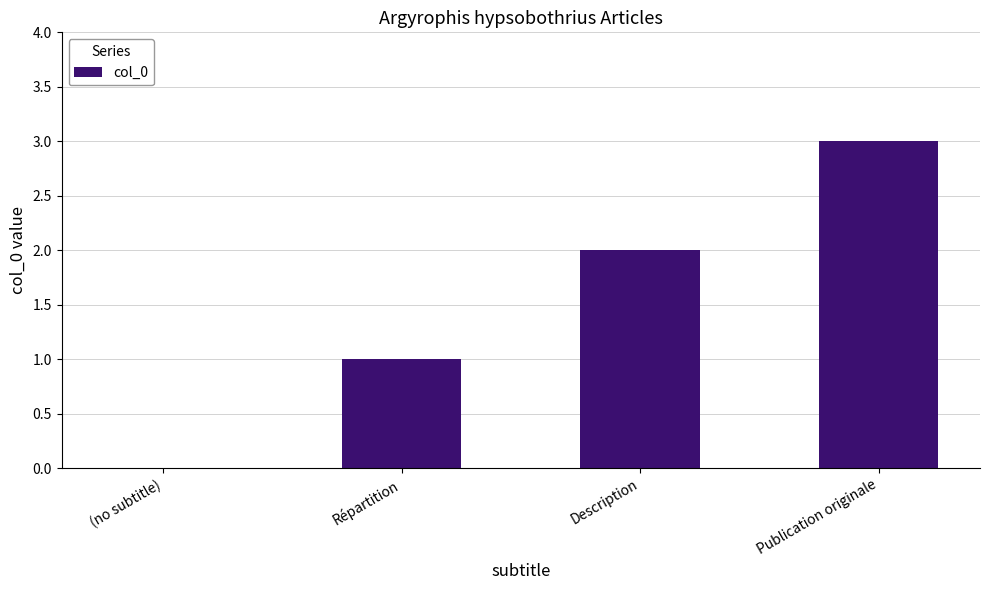

Which label corresponds to the largest value in the chart?

Publication originale